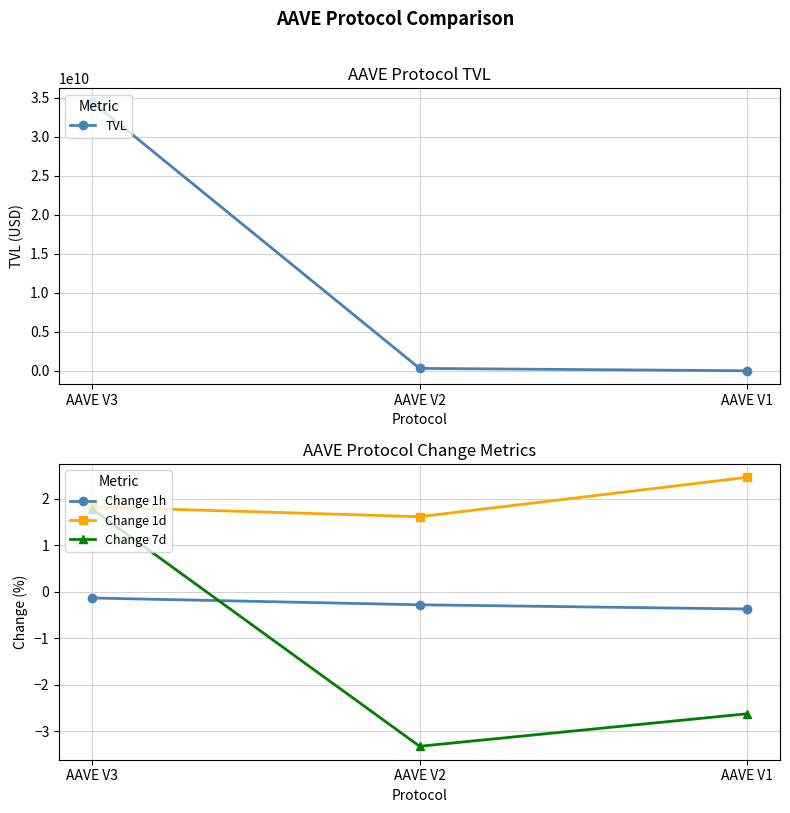

What are all the series names shown in the legend?

TVL, Change 1h, Change 1d, Change 7d